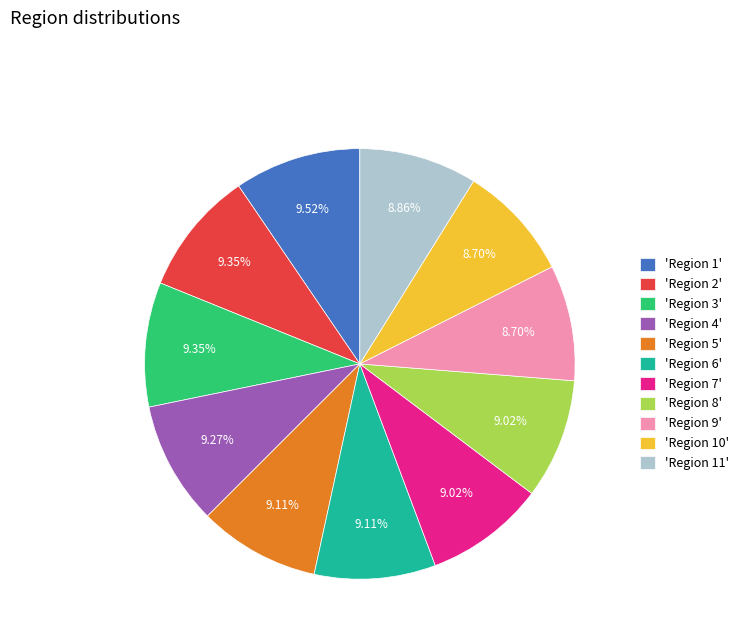

What is the ratio of the value at 'Region 11' to the value at 'Region 9'?

1.0